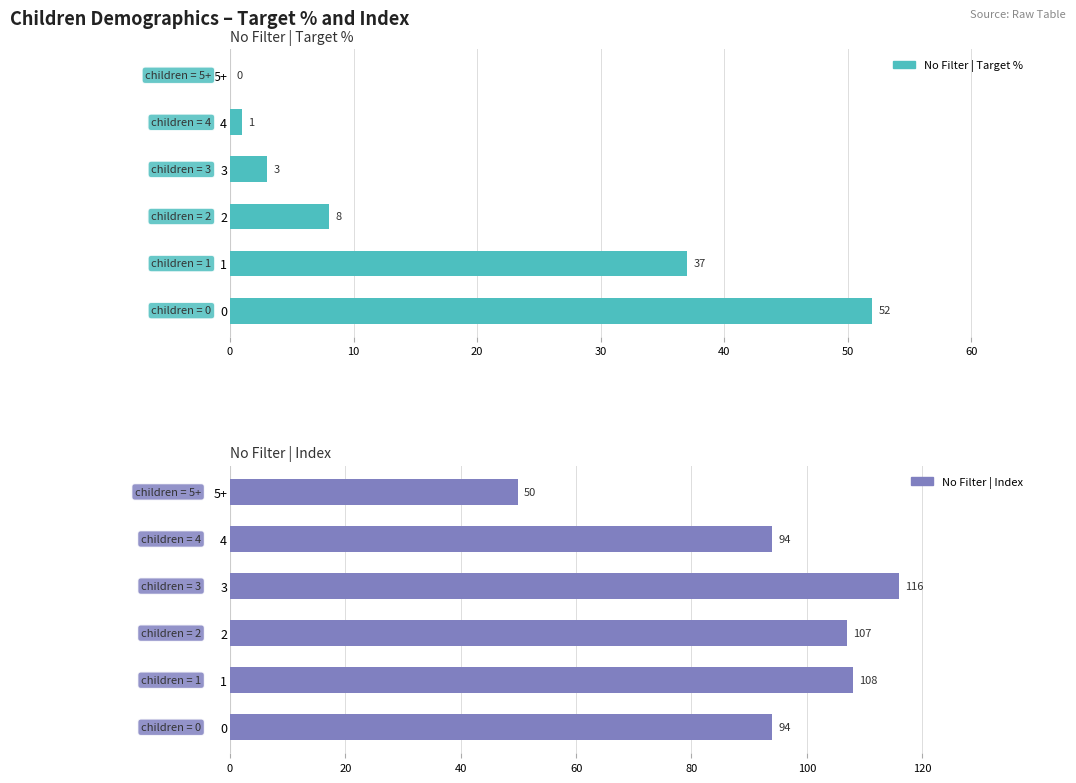

Between 3 and 5+, which series saw the biggest shift?

No Filter | Index